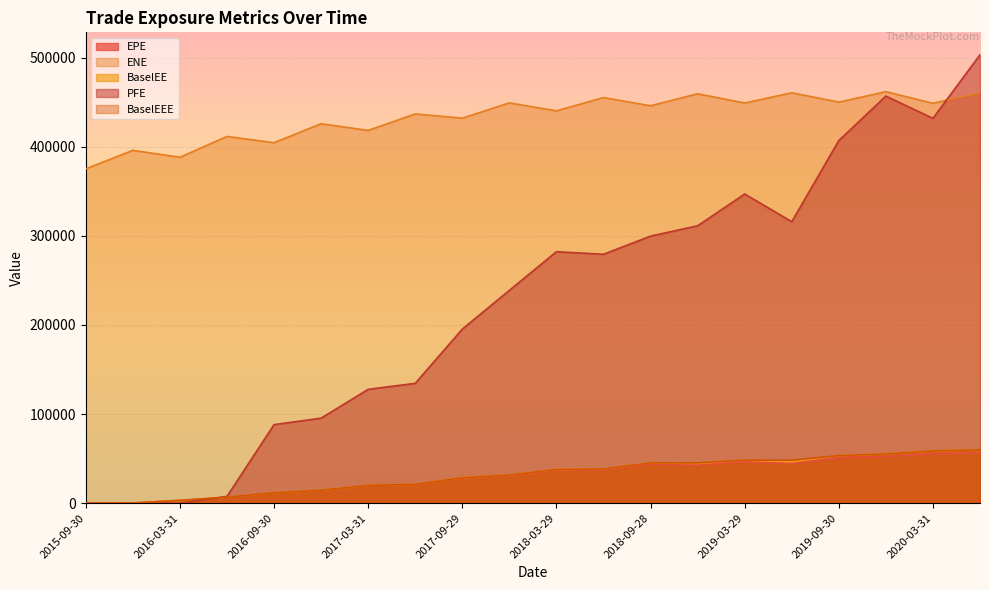

What is the maximum value for BaselEEE?

59926.9